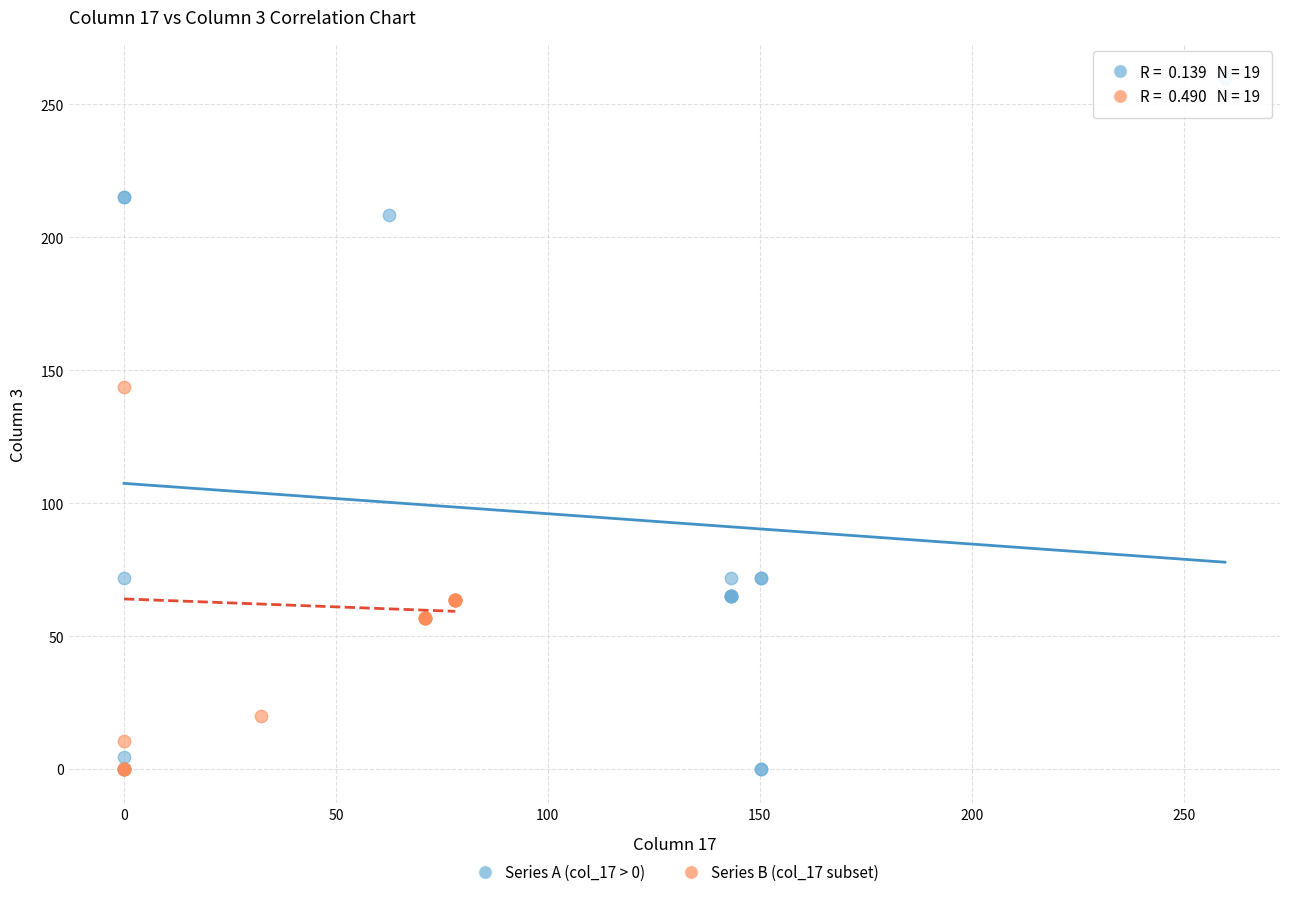

Which series contains the highest Y value?

Series A (col_17 > 0)